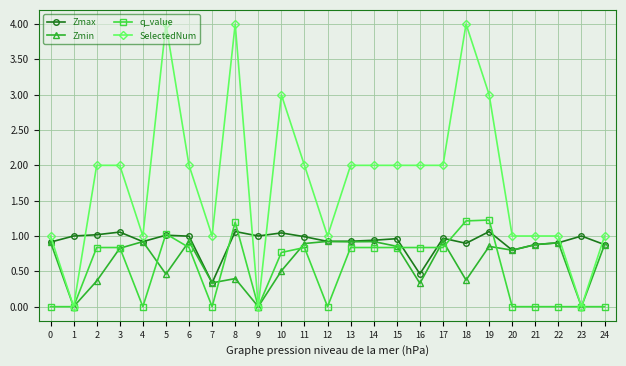

At which category is the sum across all series the highest?

8